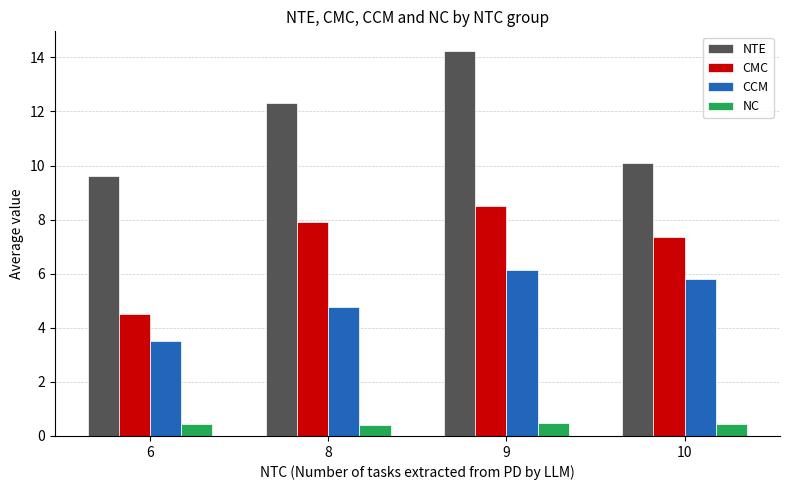

Is the value of NTE at 9 greater than the value of CCM at 8?

Yes